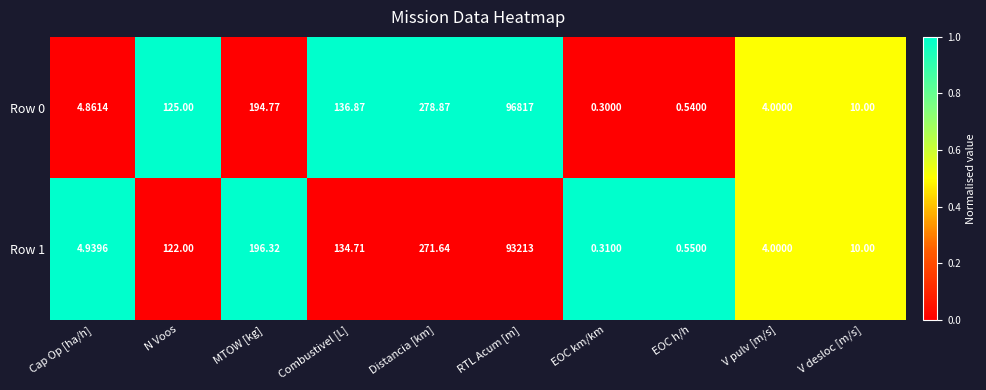

At which category is the sum across all series the highest?

RTL Acum [m]